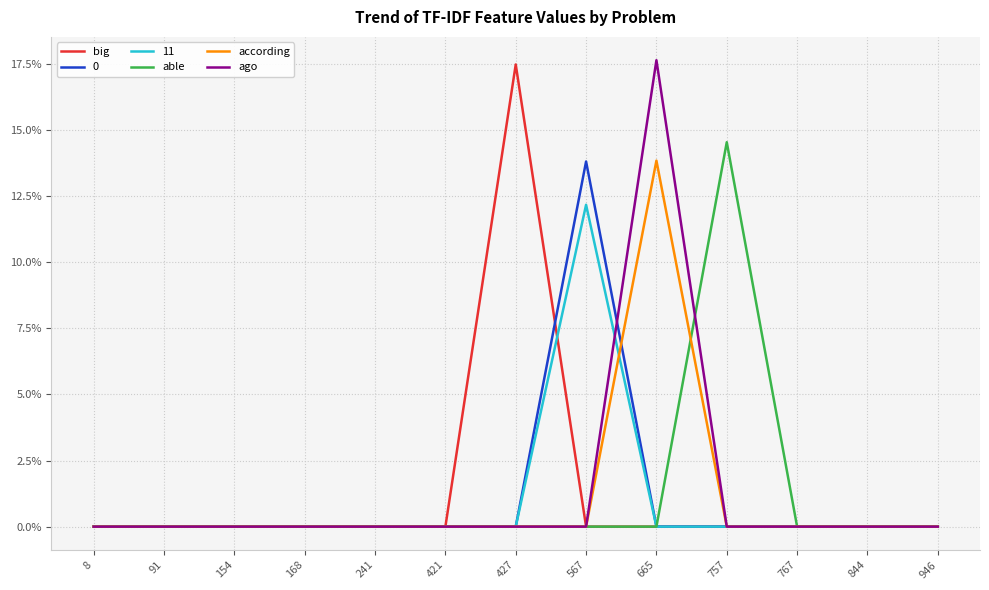

Where is ago nearest to the value 0?

8